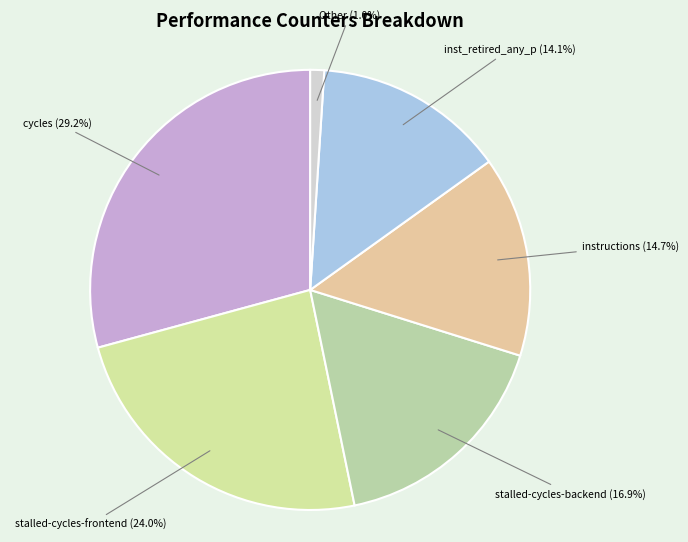

Does any single category account for the majority?

No